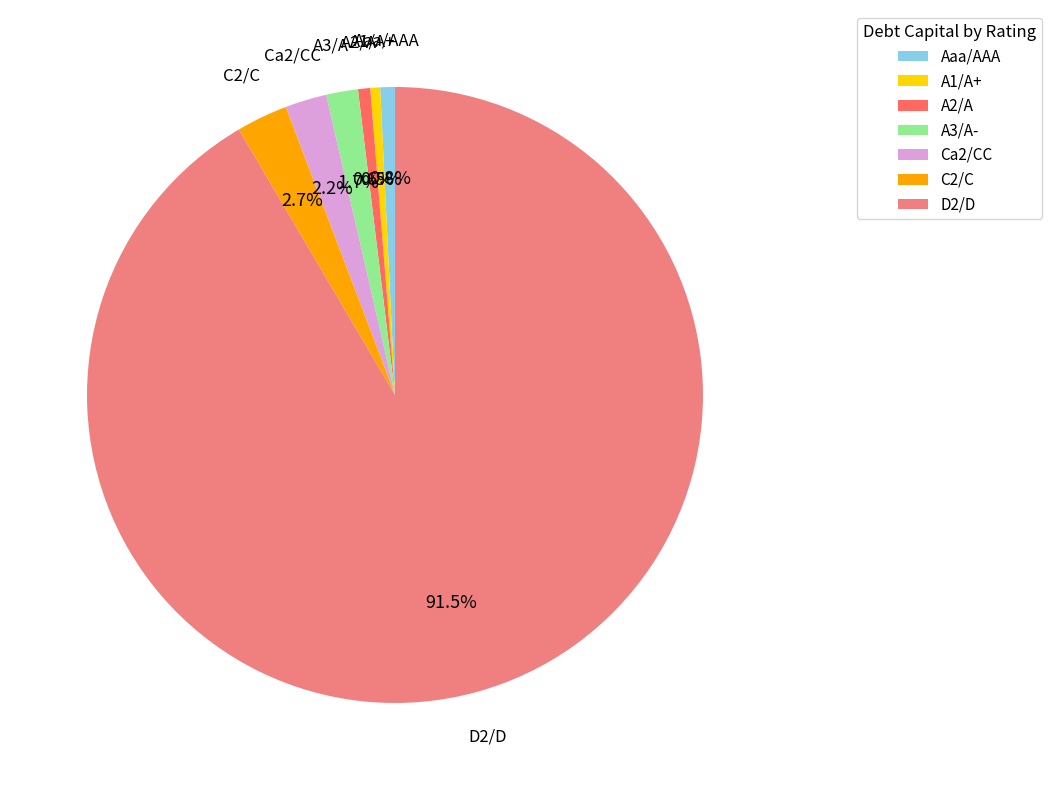

Does A1/A+ represent more than half of the total?

No